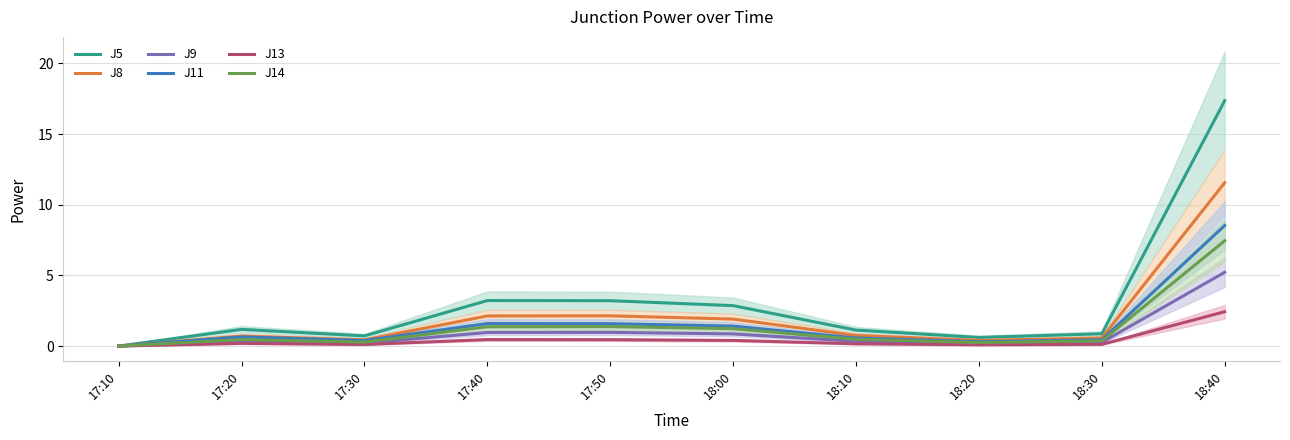

True or false: J13 has more than 0 points higher than both neighbors.

True